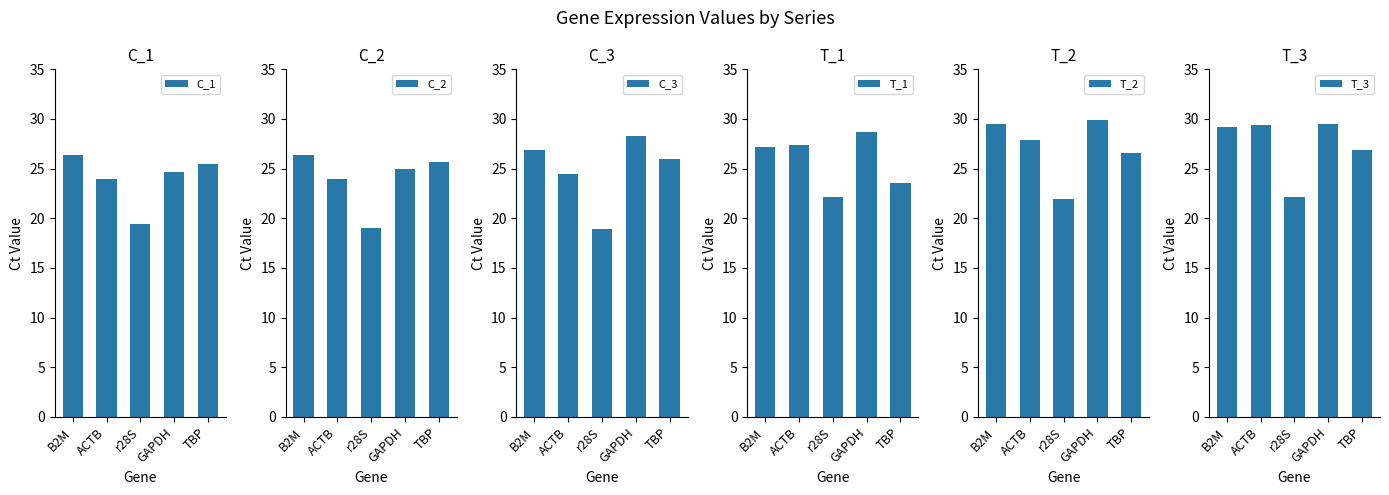

The C_2 series shows 19.0 at r28S. True or false?

True